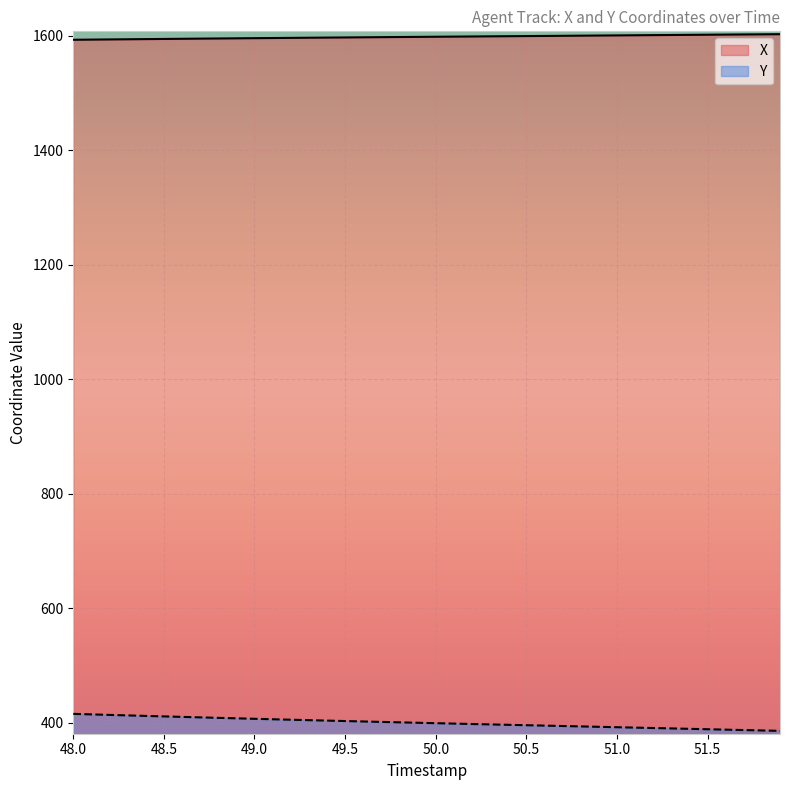

Rank the categories by X value from lowest to highest.

48.0, 48.1, 48.2, 48.3, 48.4, 48.5, 48.6, 48.7, 48.8, 48.9, 49.0, 49.1, 49.2, 49.3, 49.4, 49.5, 49.6, 49.7, 49.8, 49.9, 50.0, 50.1, 50.2, 50.3, 50.4, 50.5, 50.6, 50.7, 50.8, 50.9, 51.0, 51.1, 51.2, 51.3, 51.4, 51.5, 51.6, 51.7, 51.8, 51.9